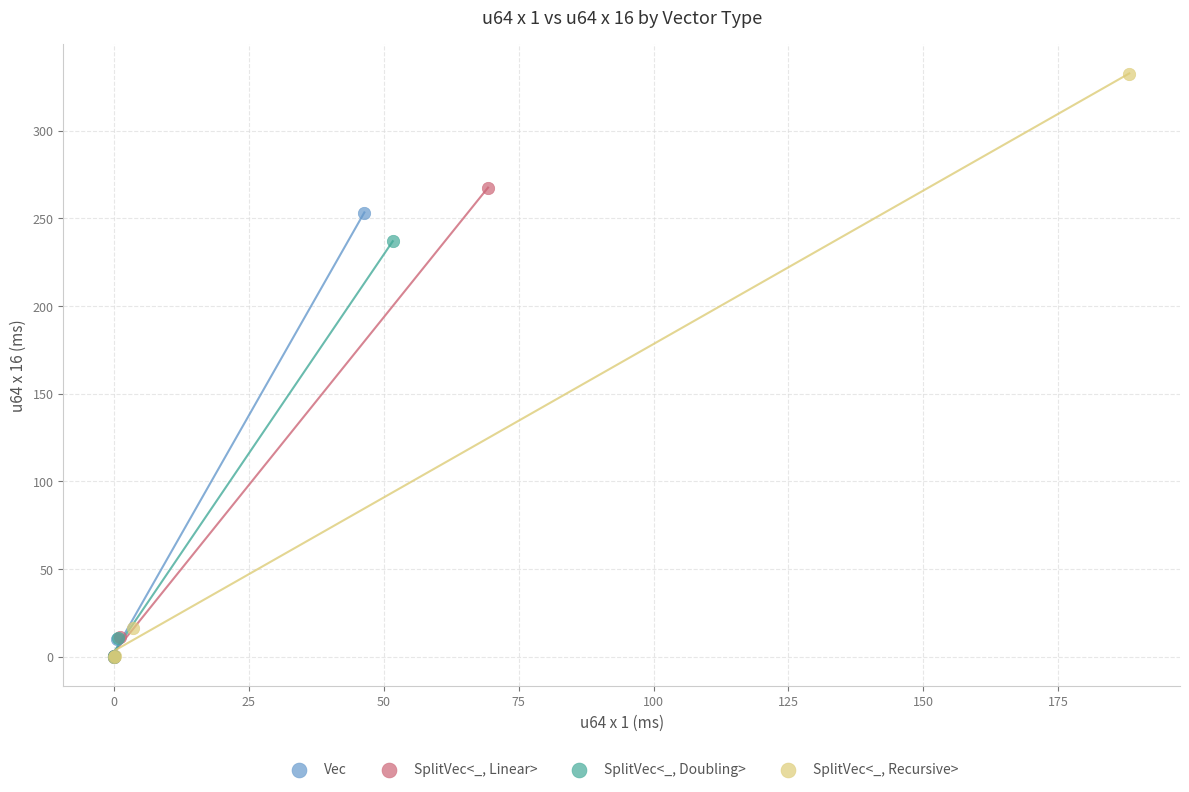

Which series has the widest spread of Y values?

SplitVec<_, Recursive>